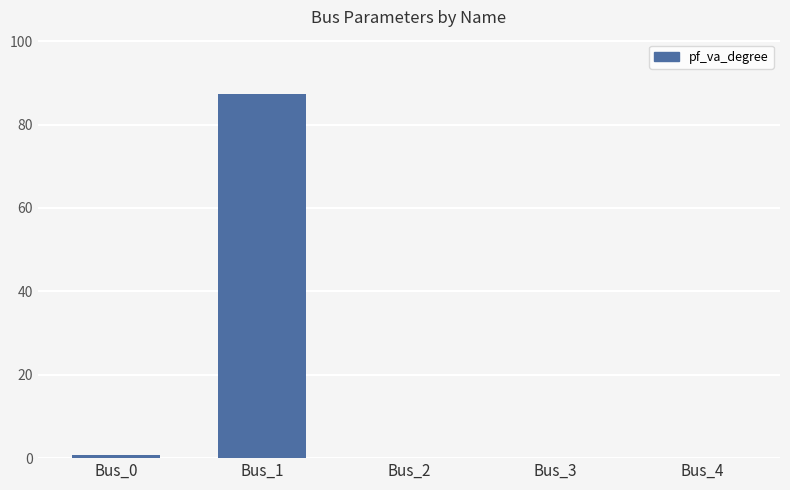

Which category has the highest value across all series?

Bus_1